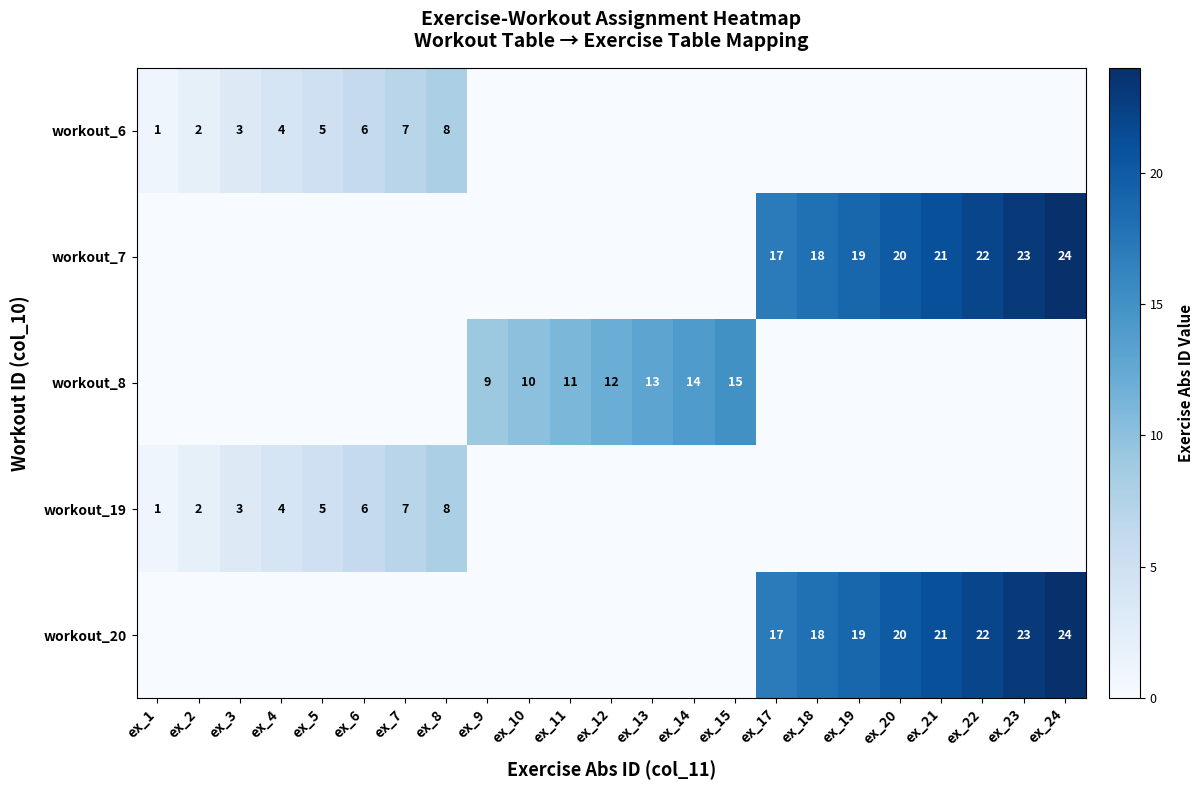

Which series has the widest spread of values?

row_1